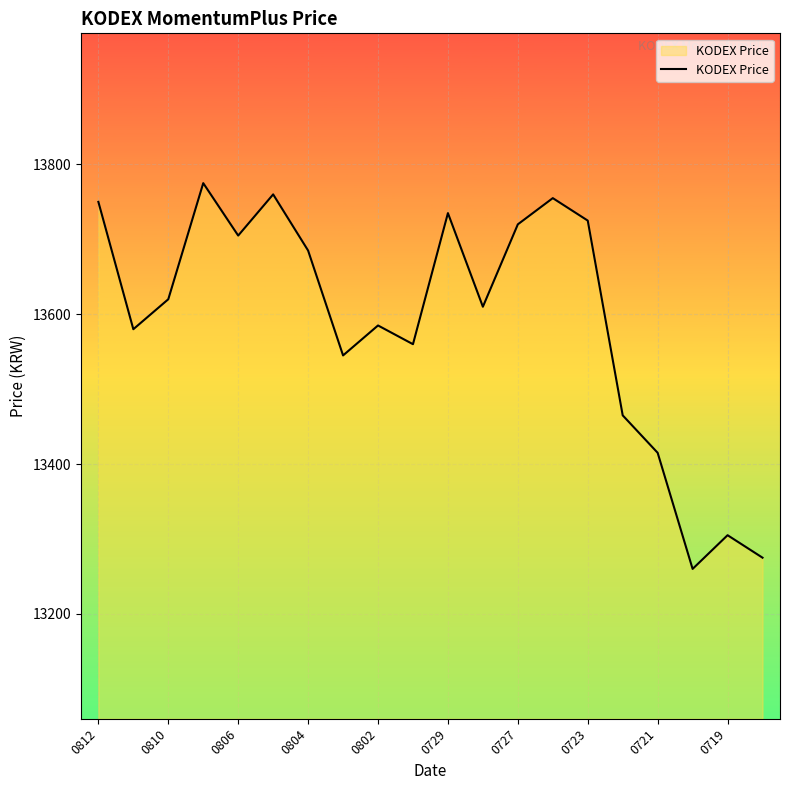

How many lines are shown in the chart?

1